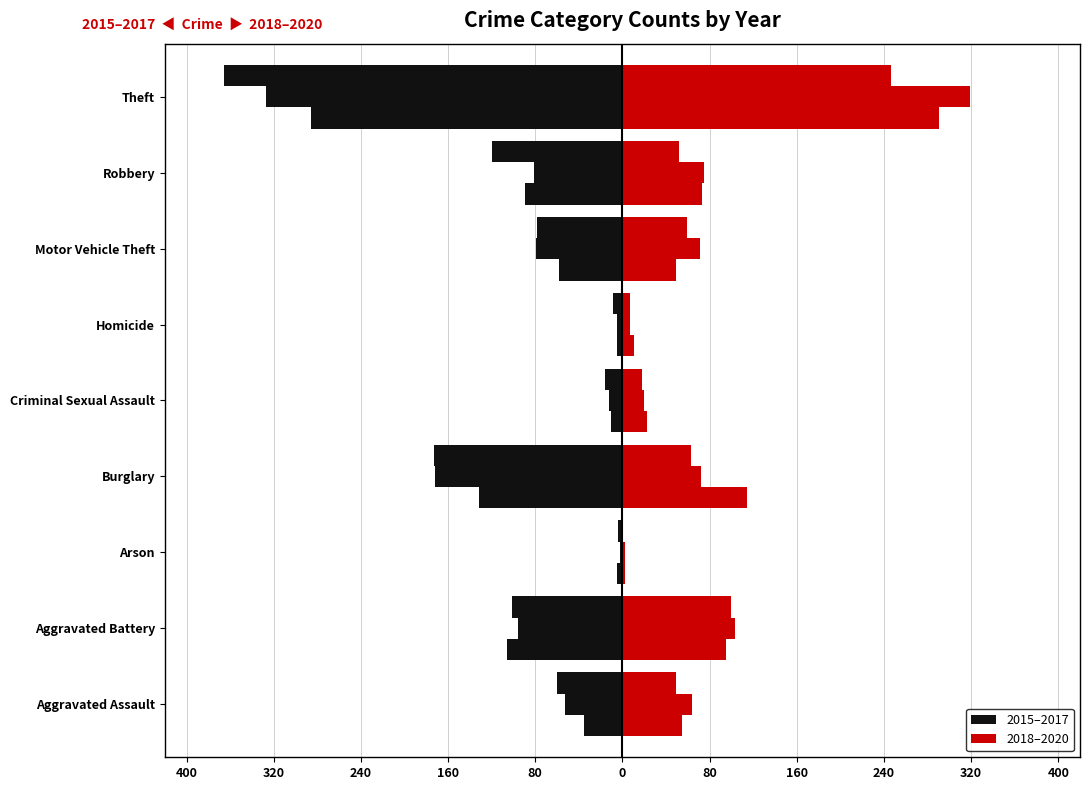

What is the total value across all series at Burglary?

-228